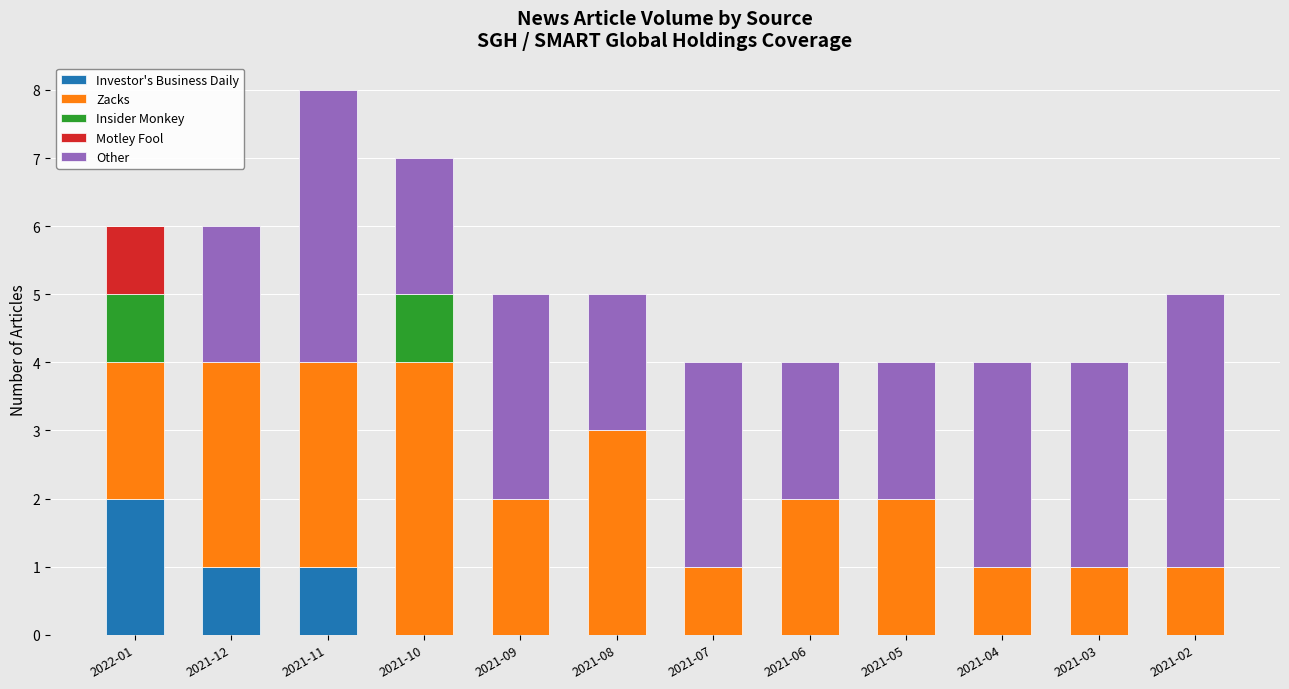

The value of Investor's Business Daily at 2021-04 is 0. True or false?

True